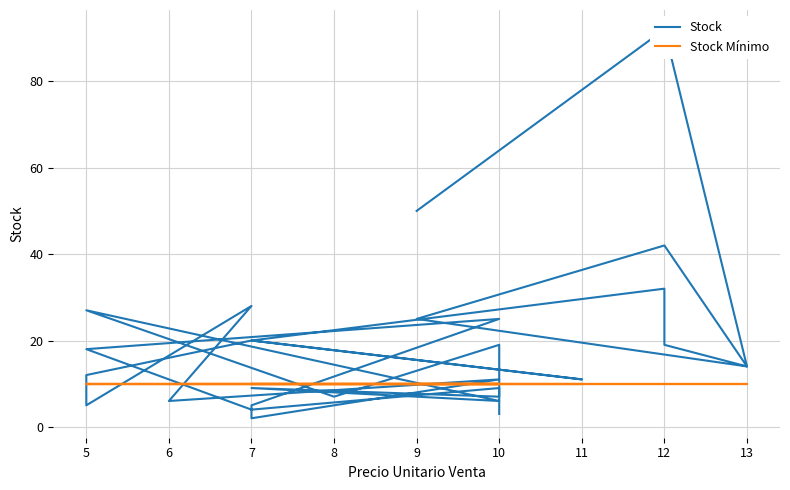

What are all the series names shown in the legend?

Stock, Stock Mínimo